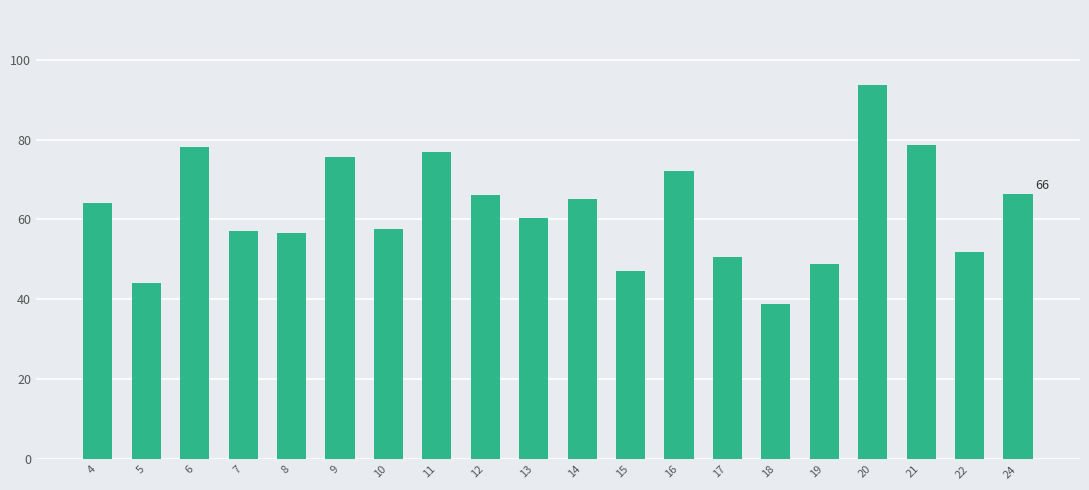

What is the sum of the values at 12 and 7?

123.2